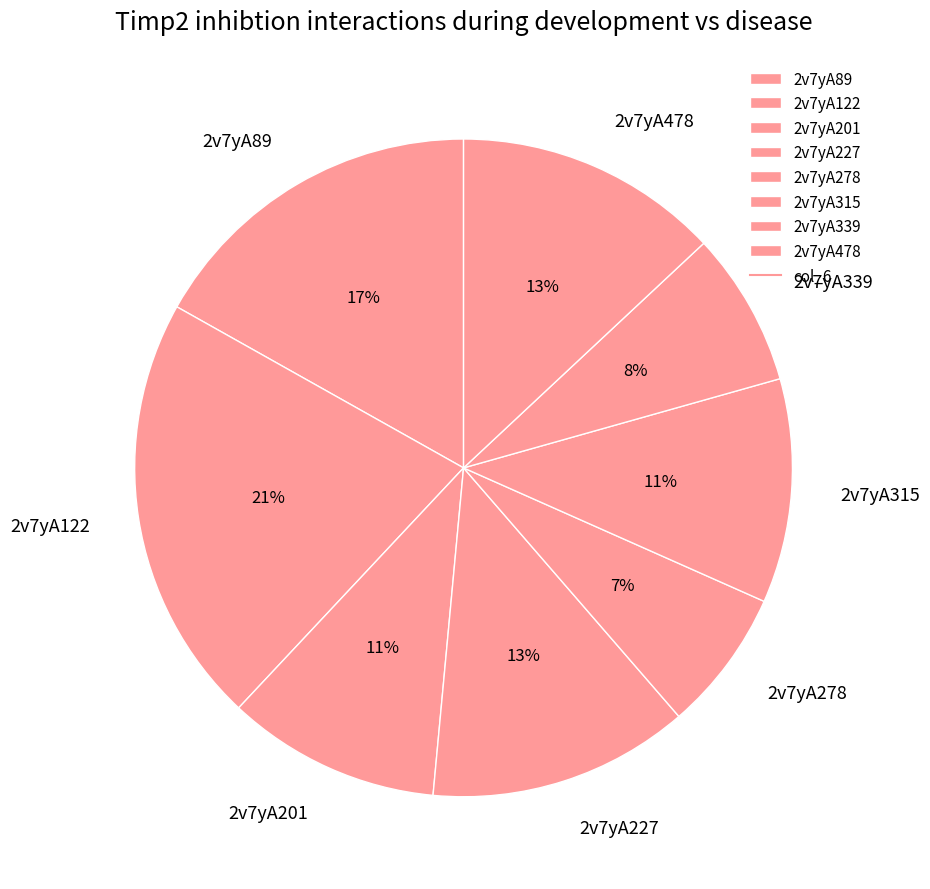

Approximately how many times larger is the value at 2v7yA201 compared to 2v7yA227?

0.8